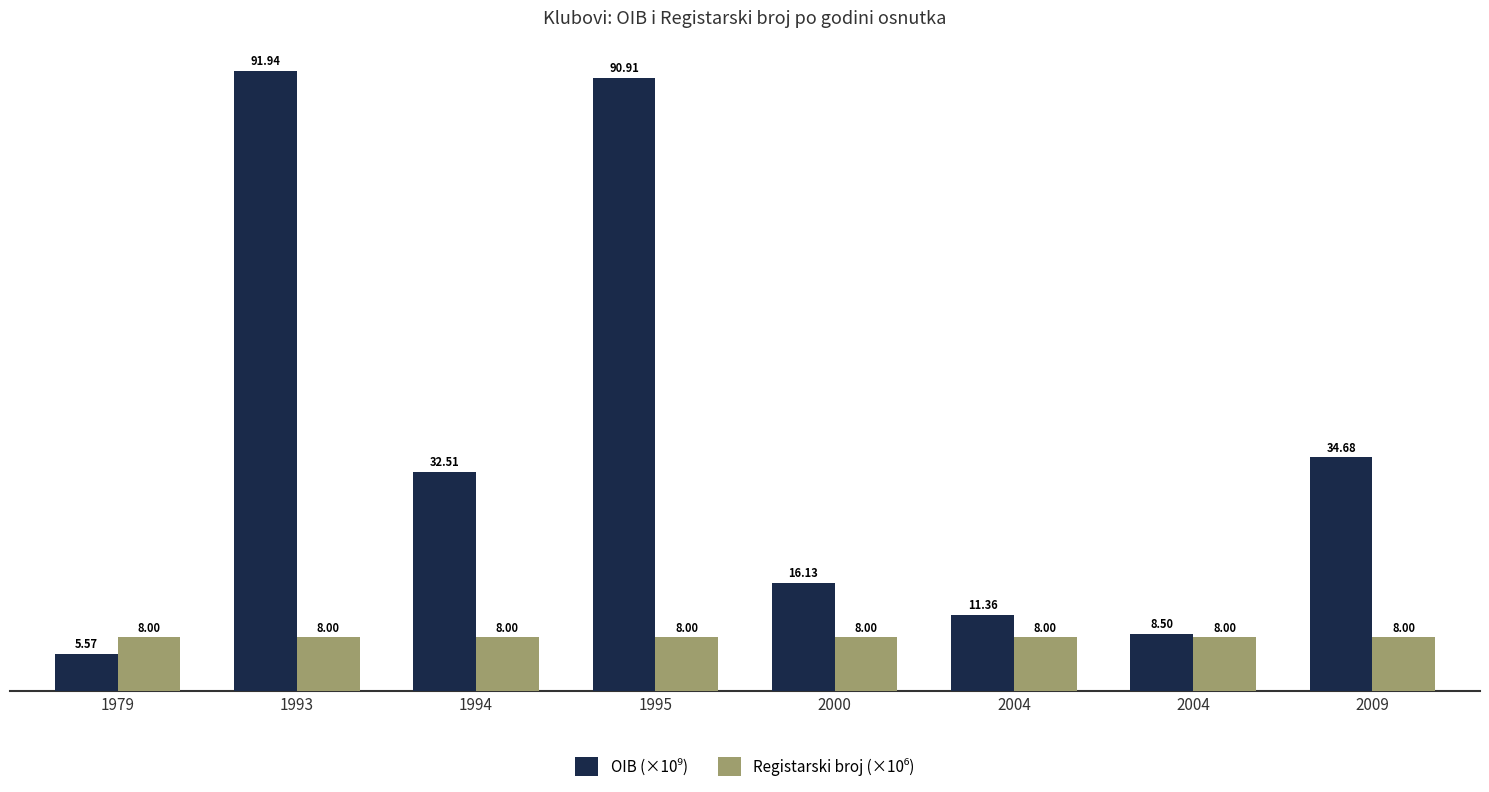

At which label does OIB (×10⁹) reach its minimum?

1979